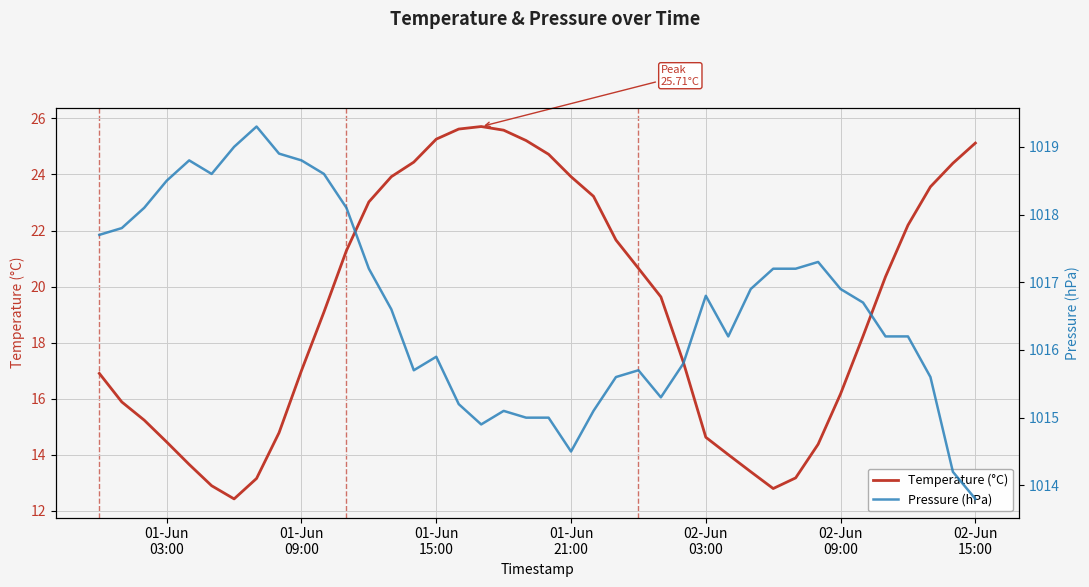

What is the average value of the Pressure (hPa) series?

1016.6